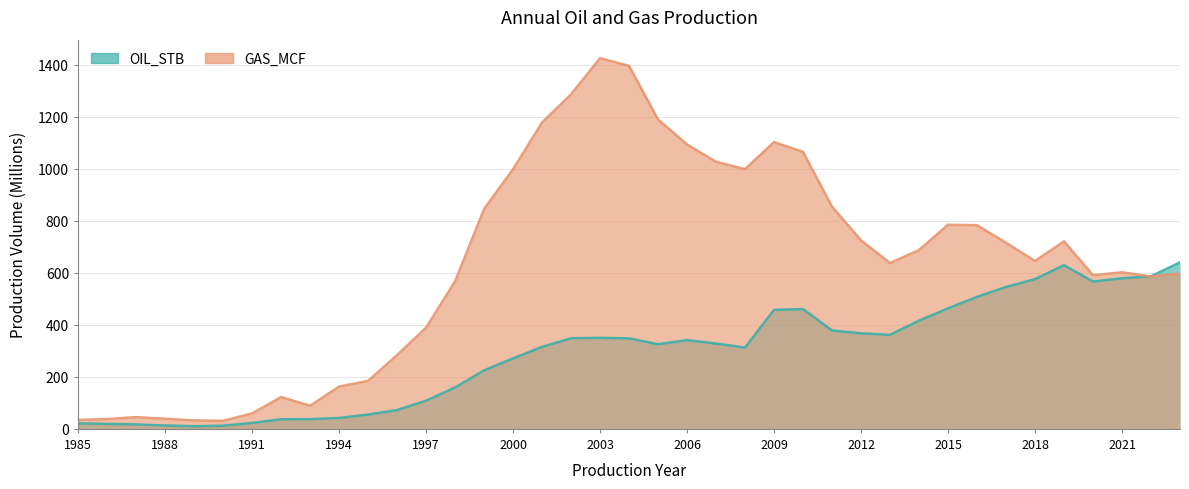

At which category is the sum across all series the highest?

2003